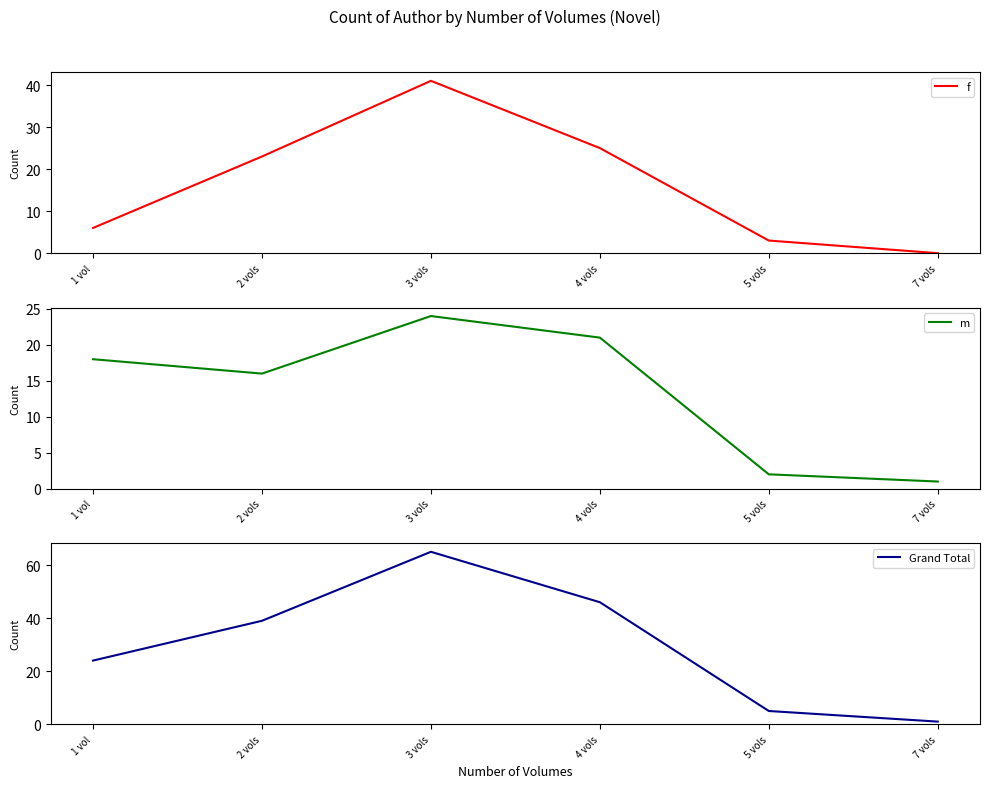

Rank the series by their maximum value, from lowest to highest.

m, f, Grand Total